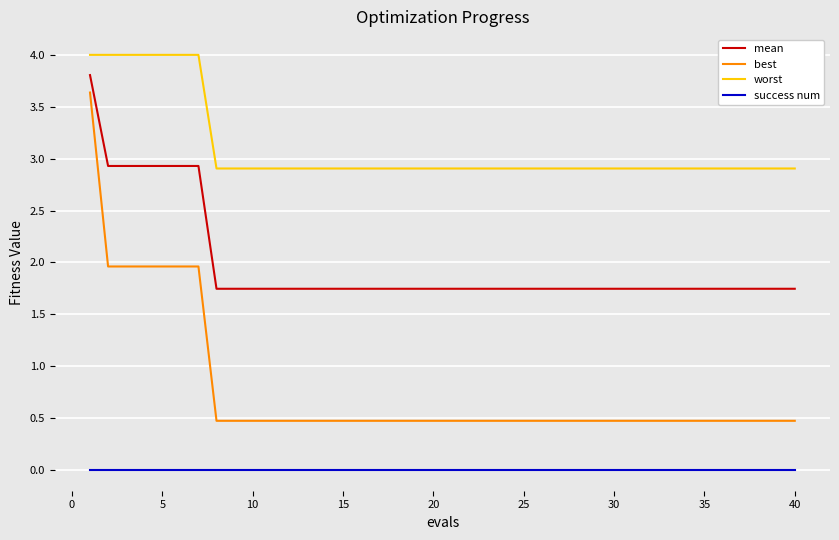

What is the highest value of the best series?

3.6